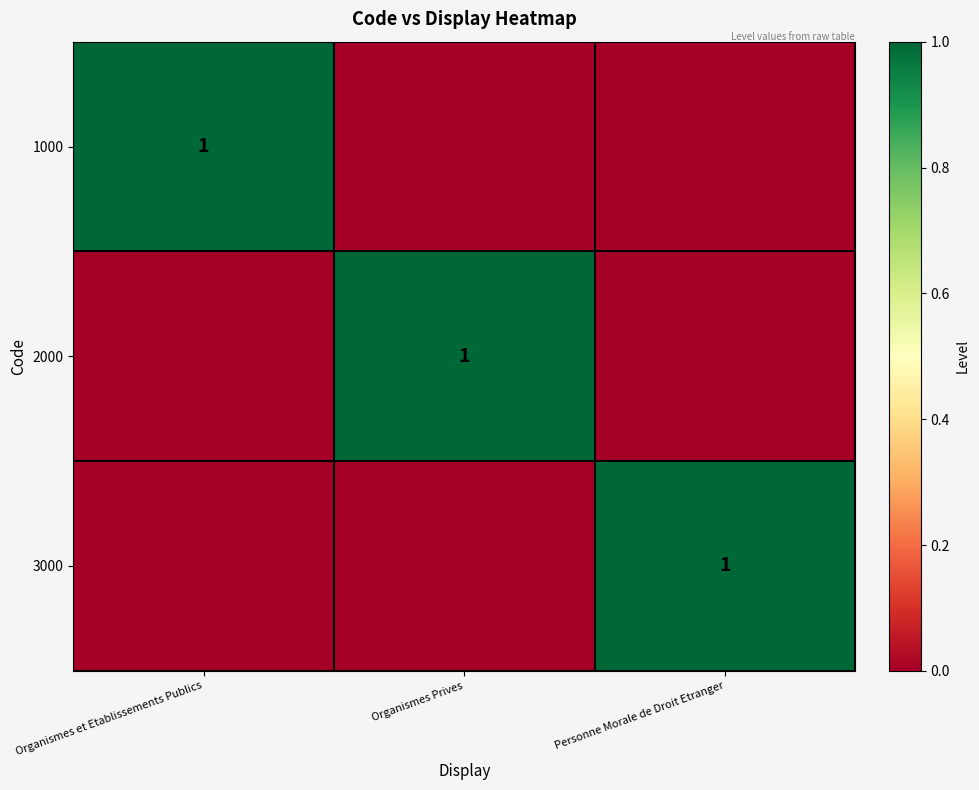

The 2000 series shows 1 at Organismes Prives. True or false?

True